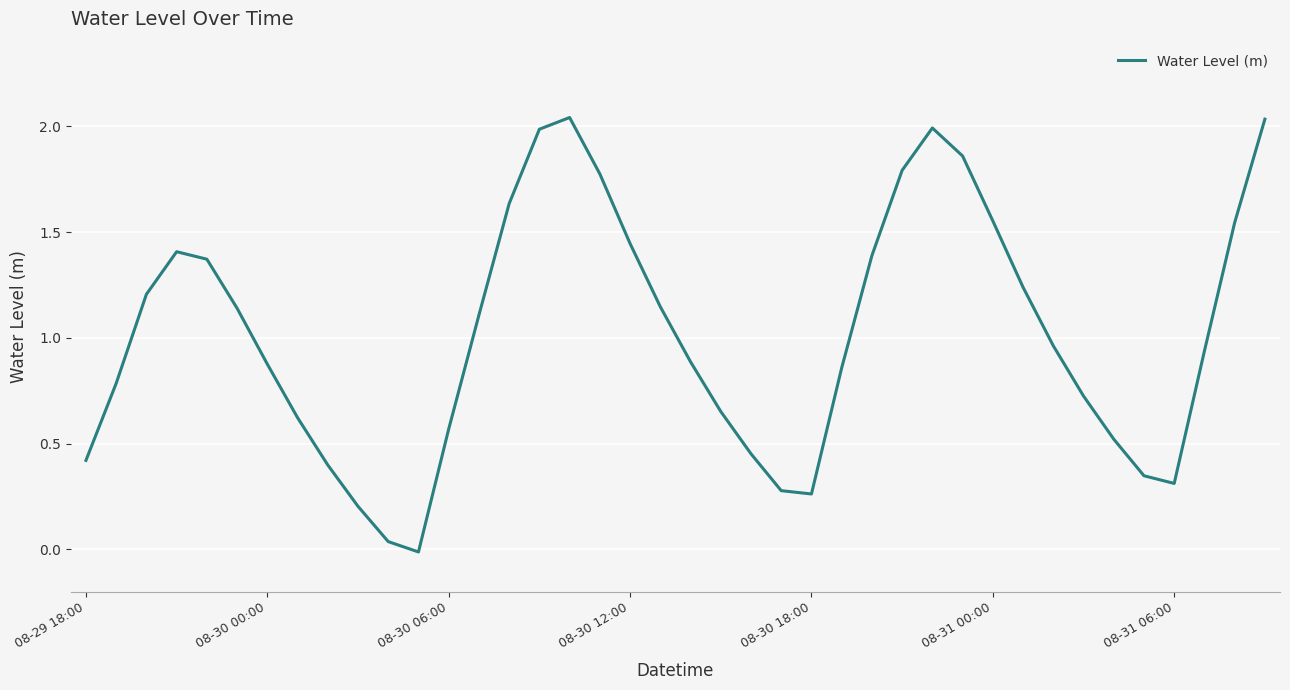

What is the difference between the maximum and minimum values?

2.1